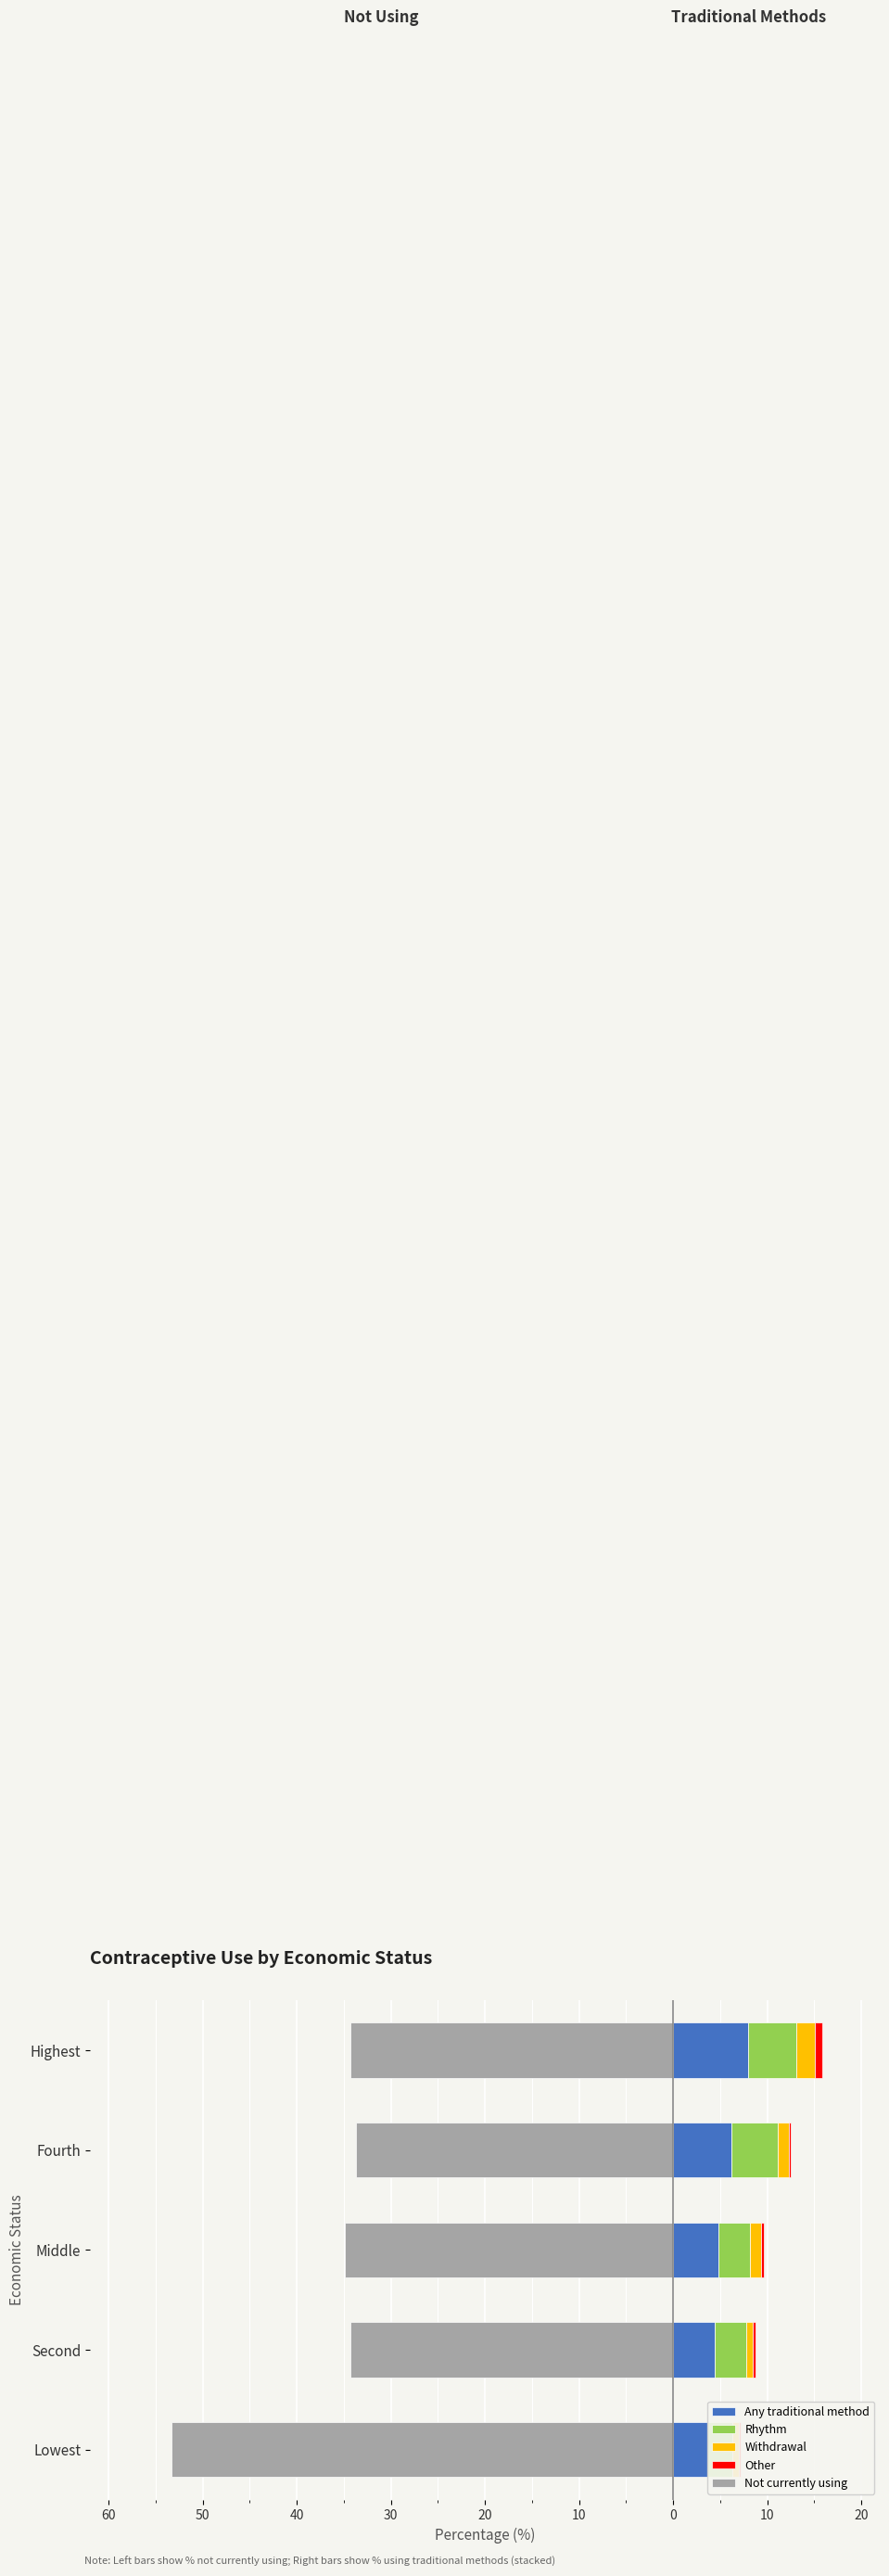

Reading left to right, transcribe all the data shown in this chart.

Any traditional method: 3.6	4.4	4.8	6.2	8.0
Rhythm: 2.7	3.4	3.4	4.9	5.1
Withdrawal: 0.7	0.7	1.1	1.2	2.0
Other: 0.2	0.3	0.3	0.2	0.8
Not currently using: -53.3	-34.3	-34.9	-33.7	-34.3